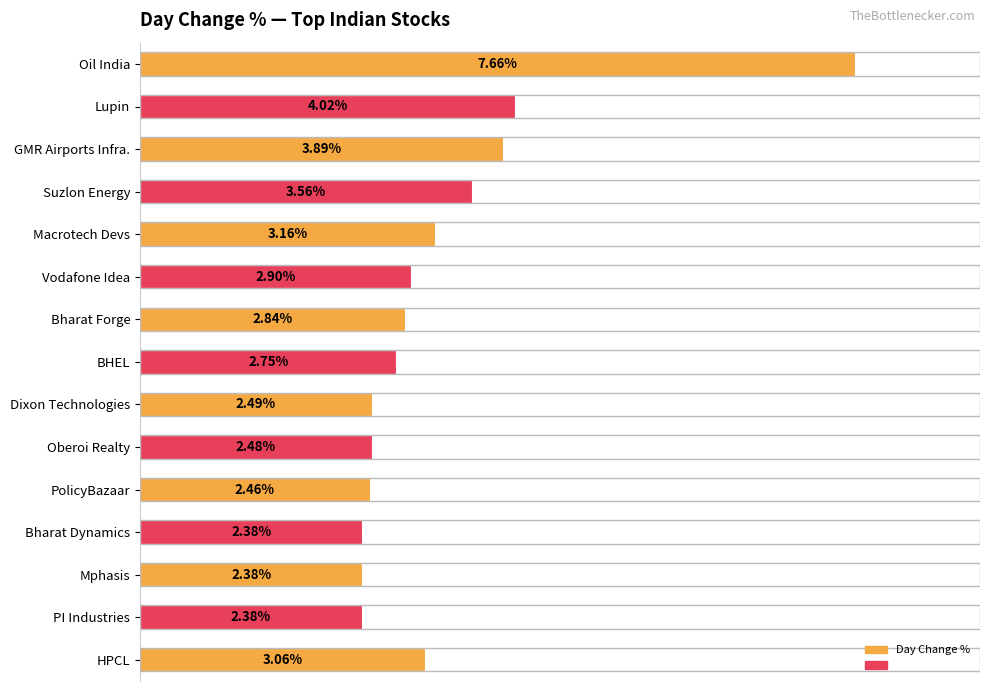

At which category does the chart reach its peak across all series?

Oil India